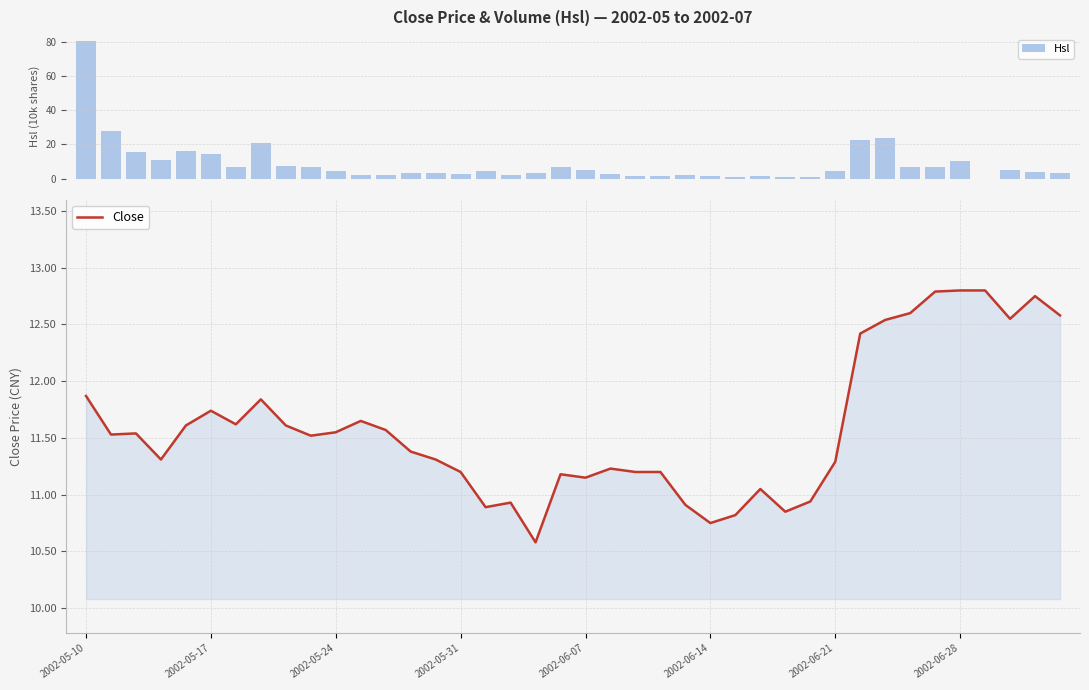

What is the maximum value for Close?

12.8